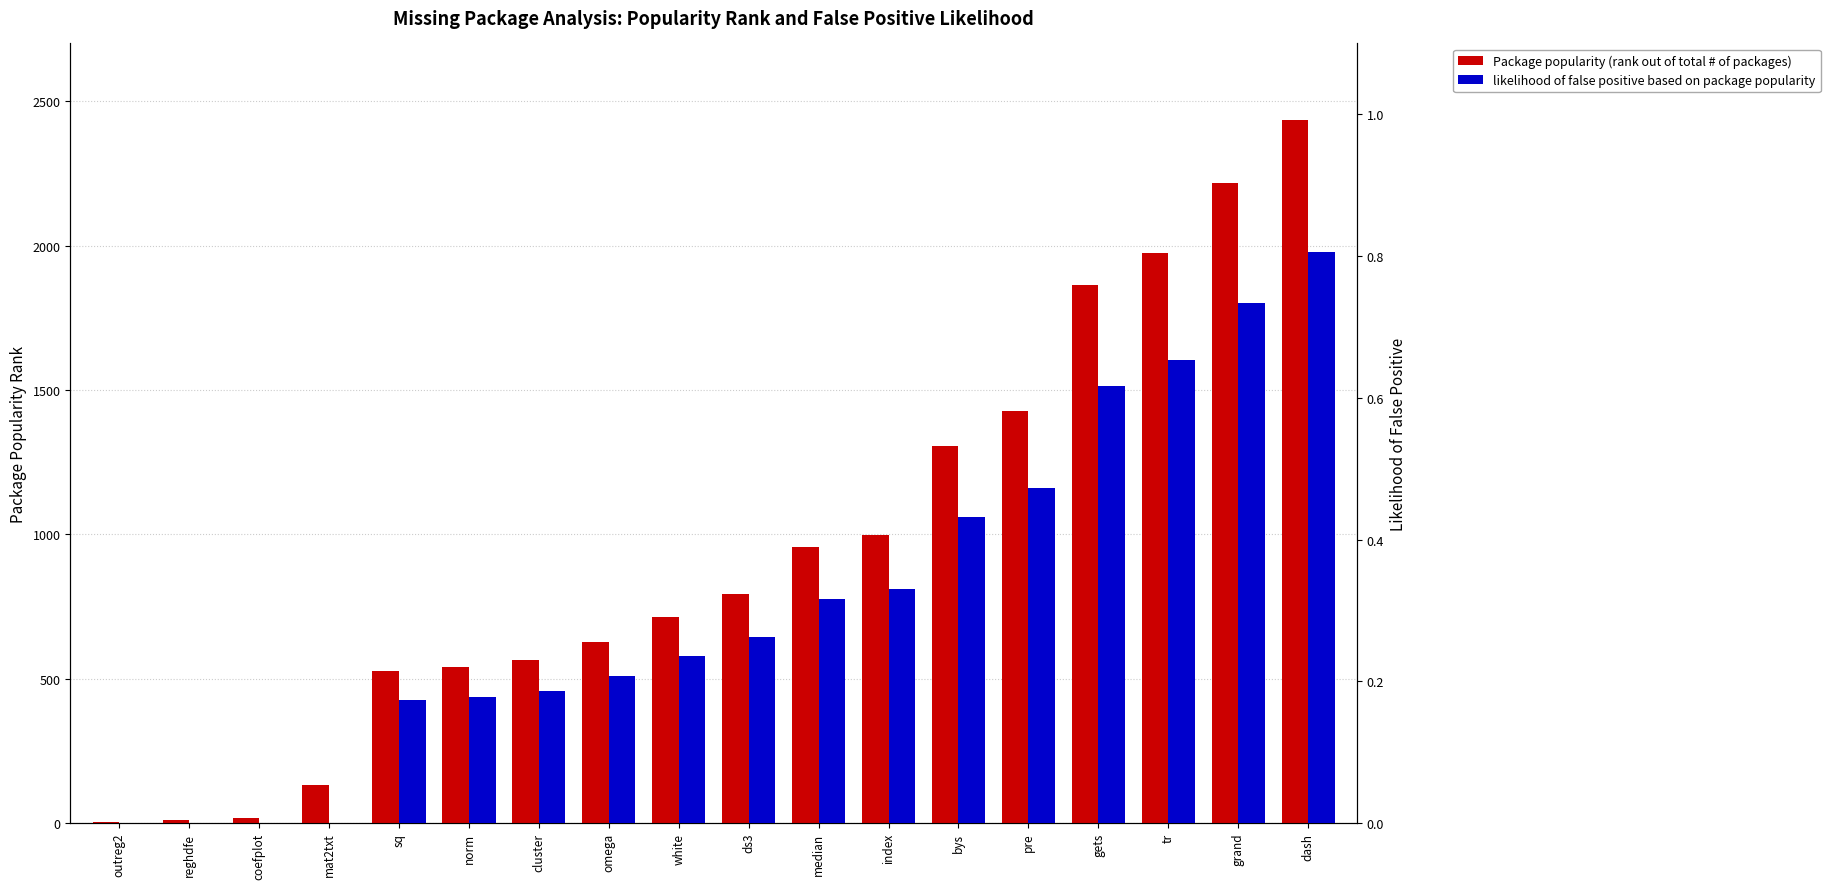

What position from the left is median?

11